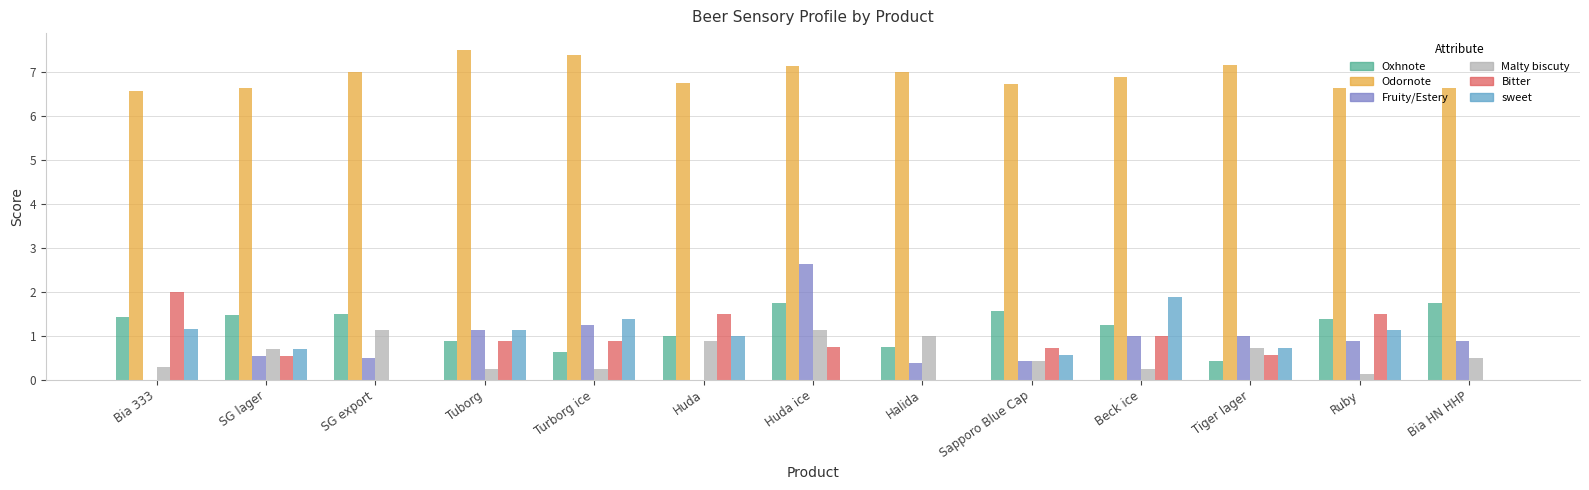

The value of Fruity/Estery at SG lager is 0.5. True or false?

True